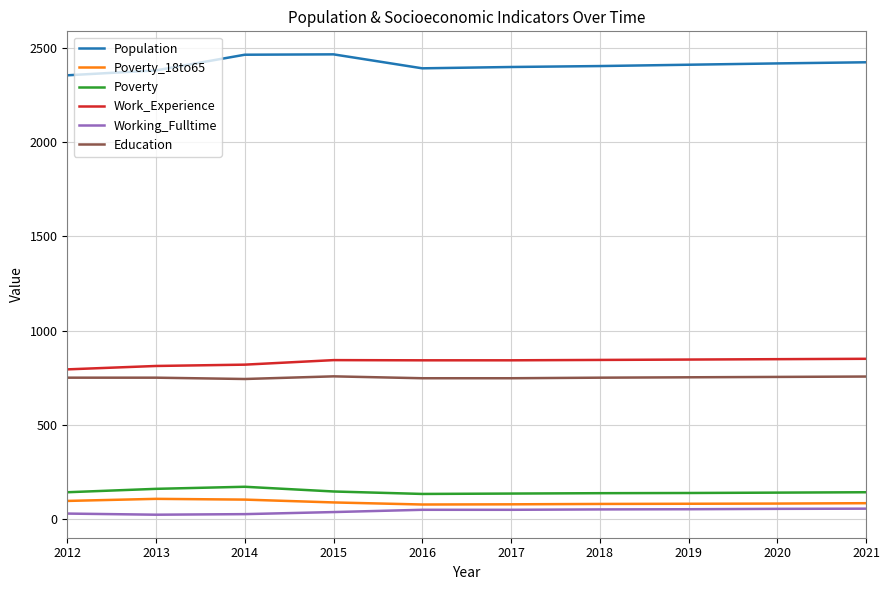

Is the value of Education at 2018 greater than the value of Population at 2021?

No